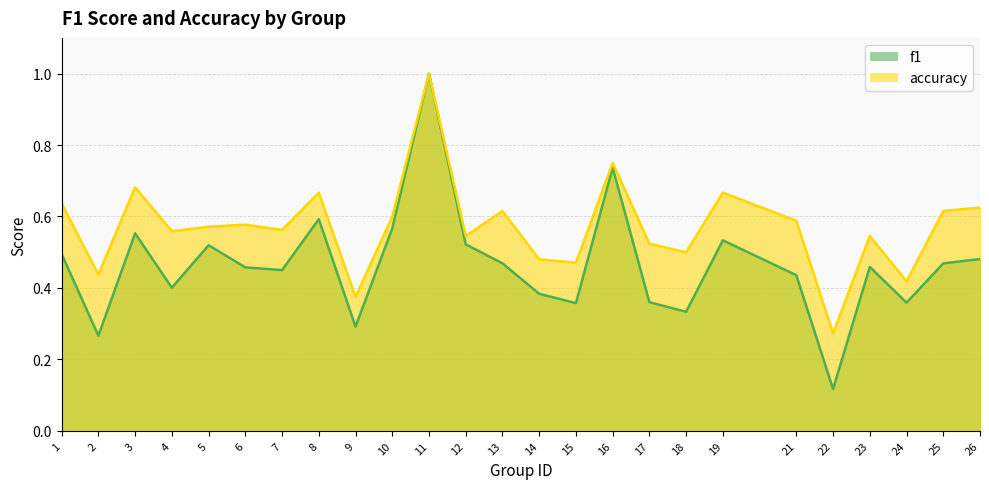

The value of accuracy at 19 is 0.9. True or false?

False